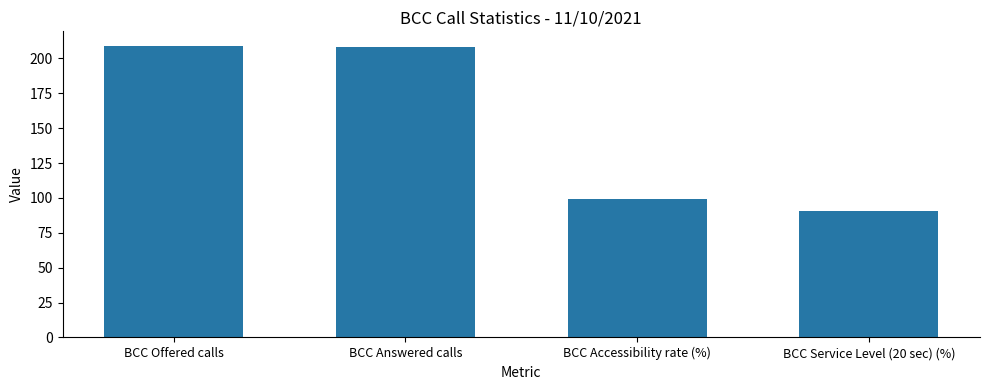

The value at BCC Offered calls is 209.0. True or false?

True